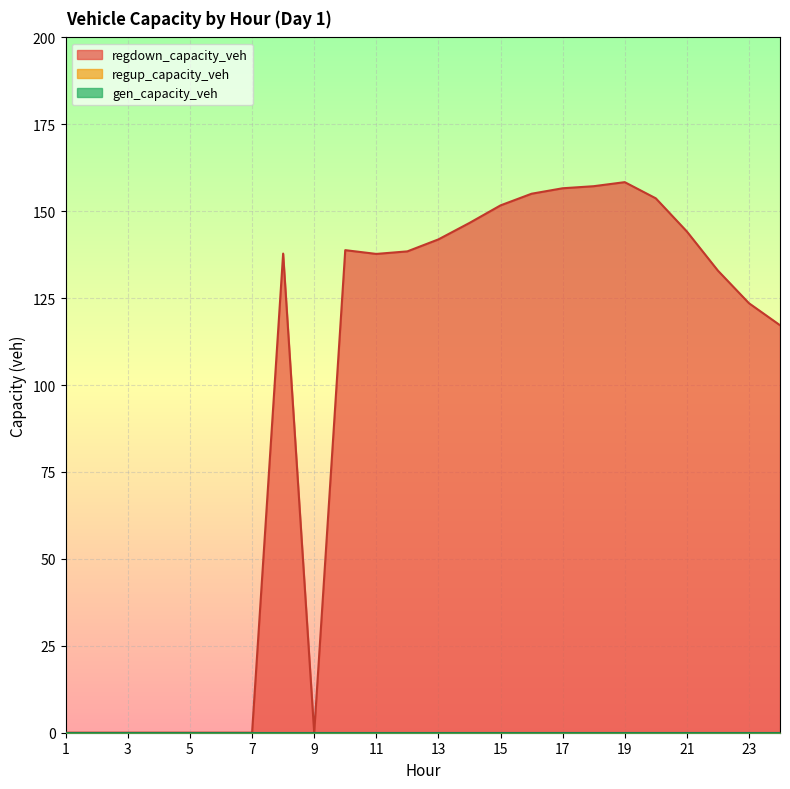

In regdown_capacity_veh, how many points are higher than both neighbors (excluding endpoints)?

3